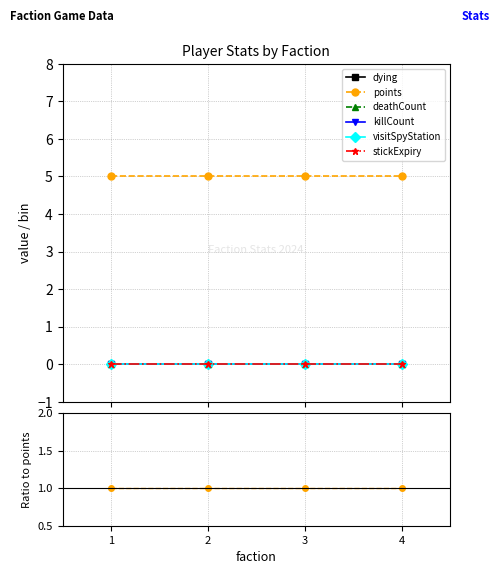

True or false: stickExpiry and killCount intersect in this chart.

False